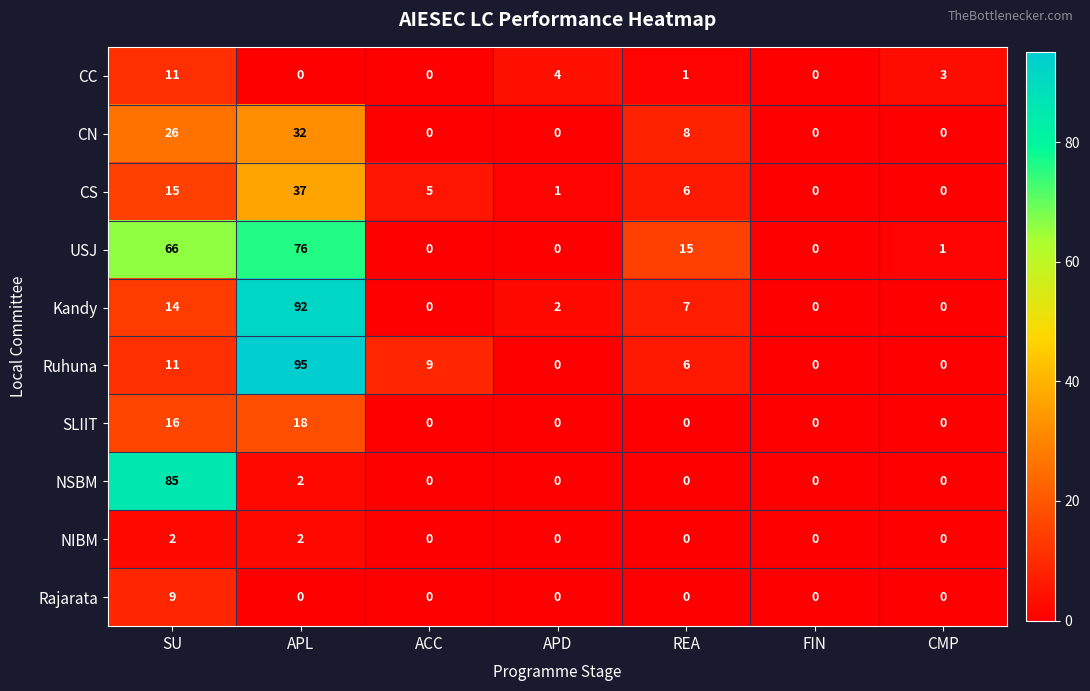

At which category is the sum across all series the highest?

APL